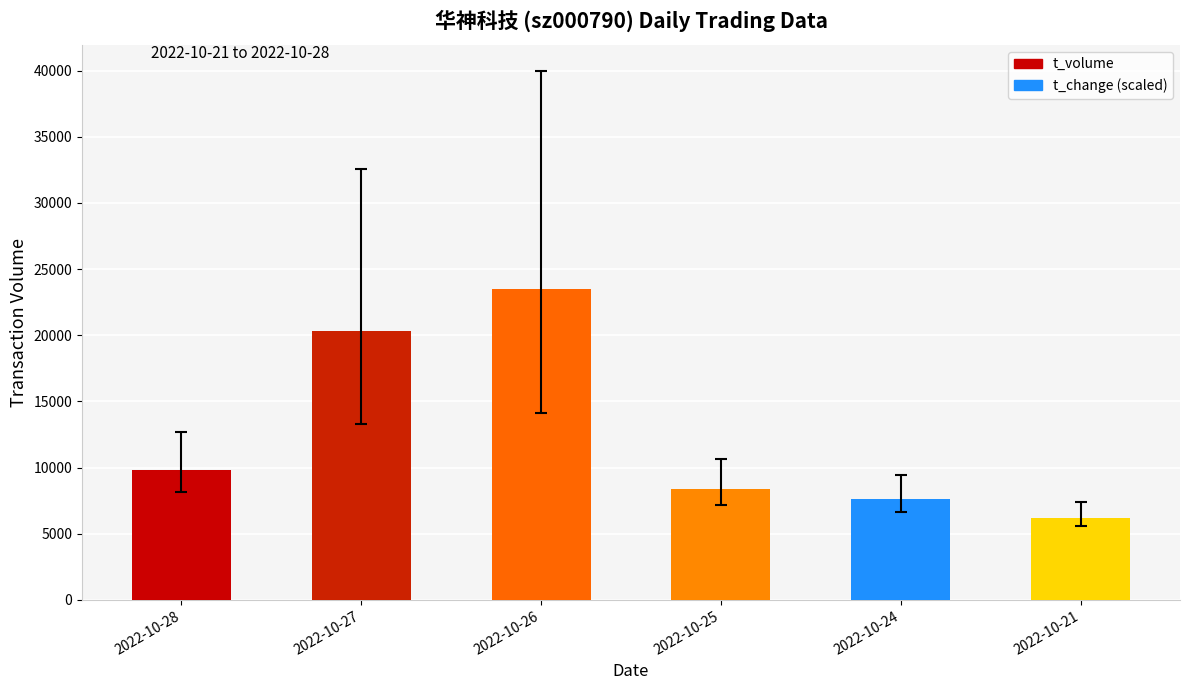

What is the sum of all t_volume values?

75874.0